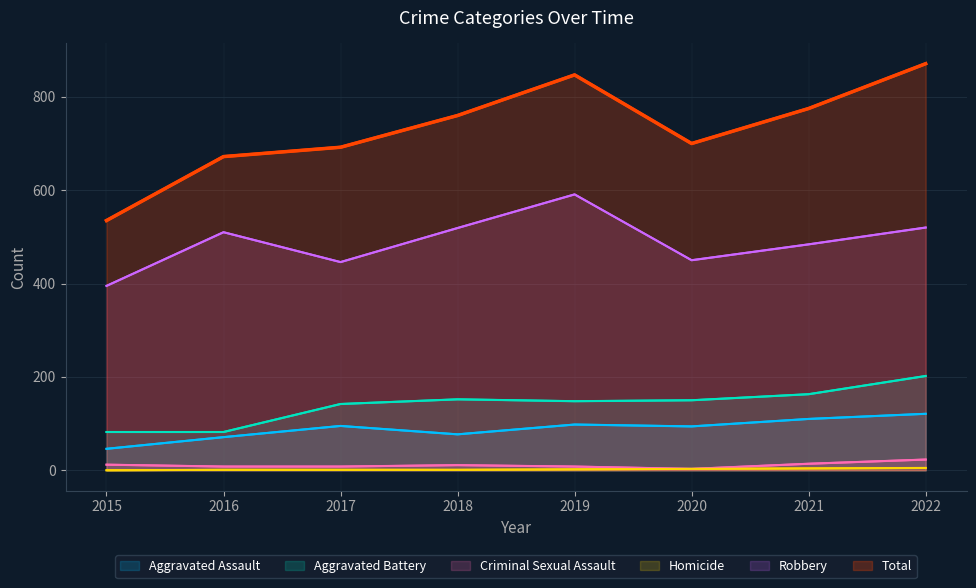

At which label does Robbery reach its peak?

2019